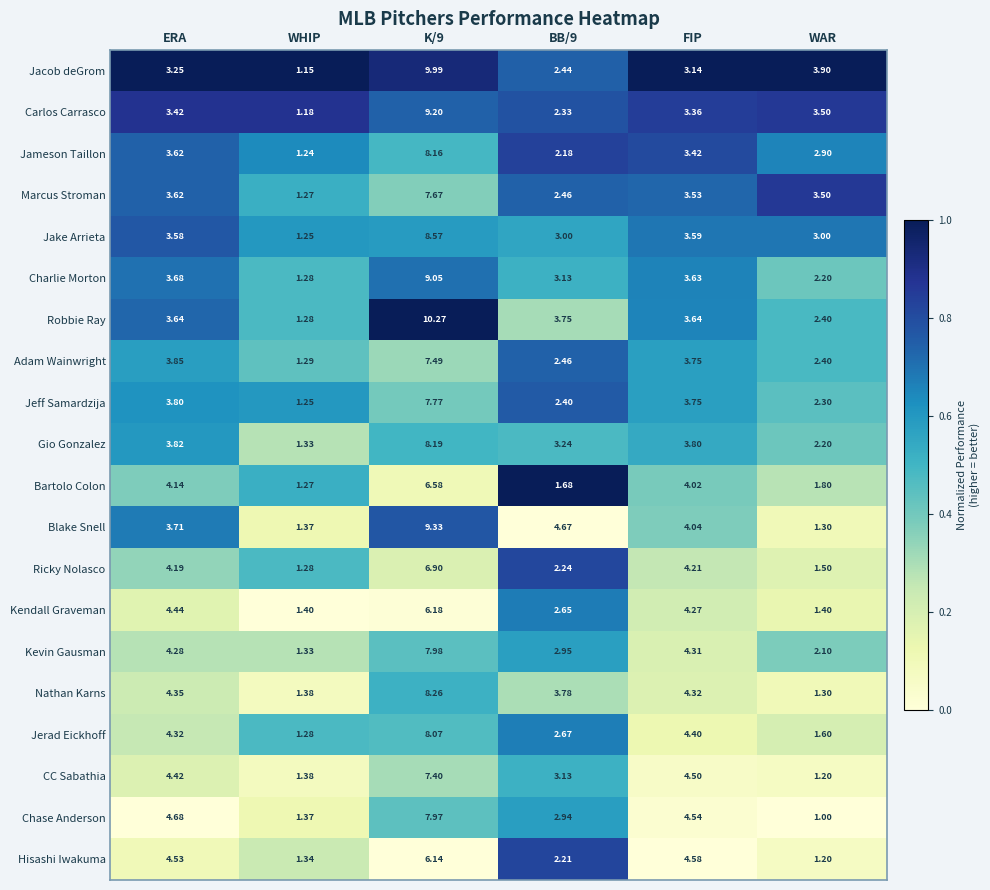

Where does the Ricky Nolasco series first go above 4?

ERA